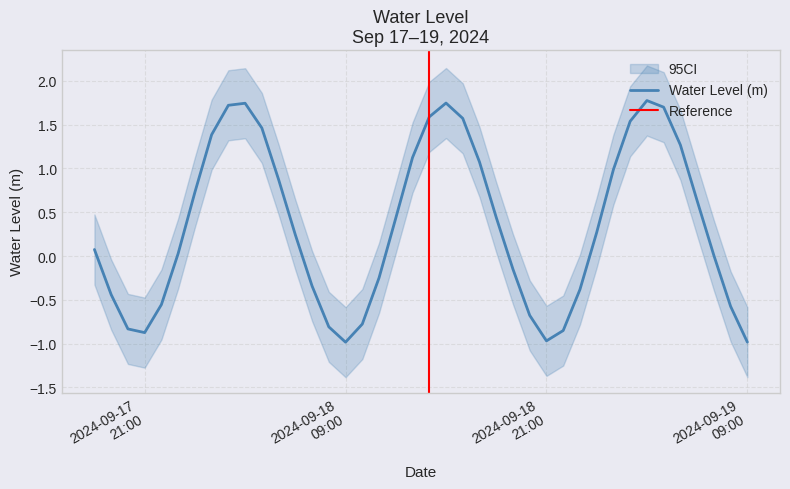

Does the chart display data point markers on the line(s)?

No